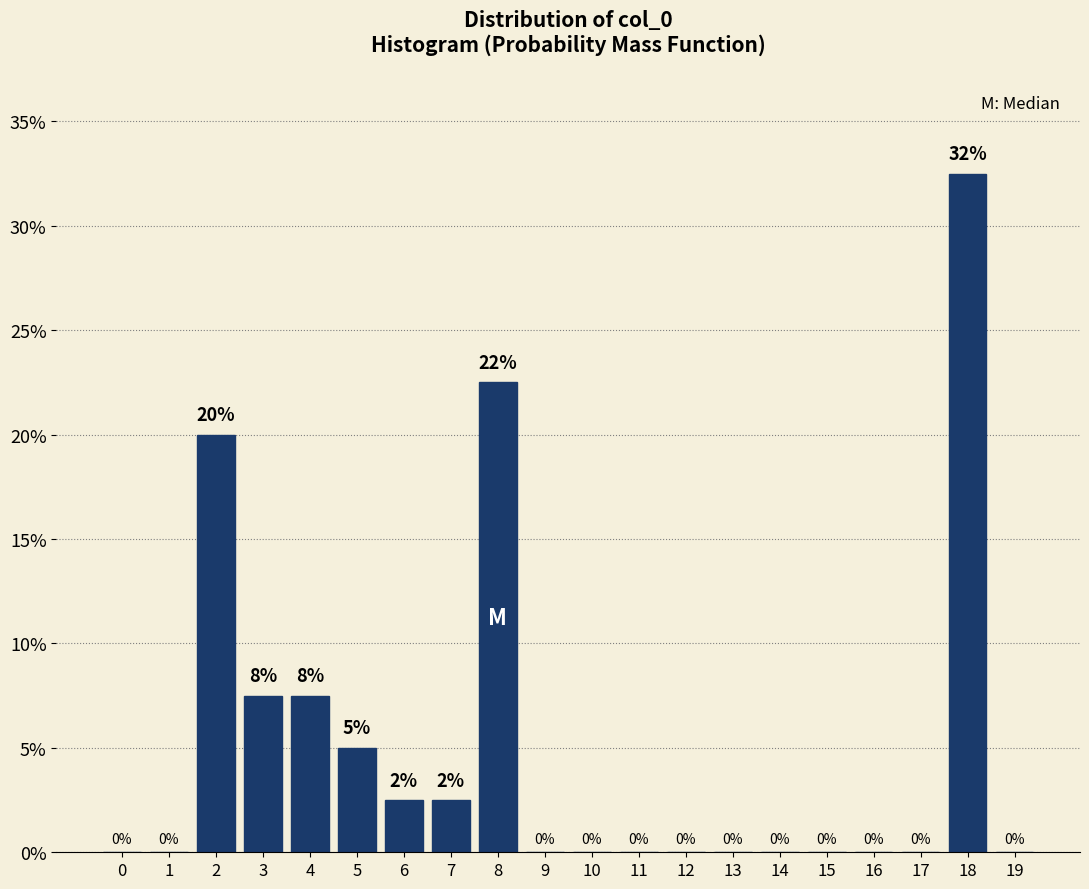

What is the sum of the values at 9 and 2?

20.0